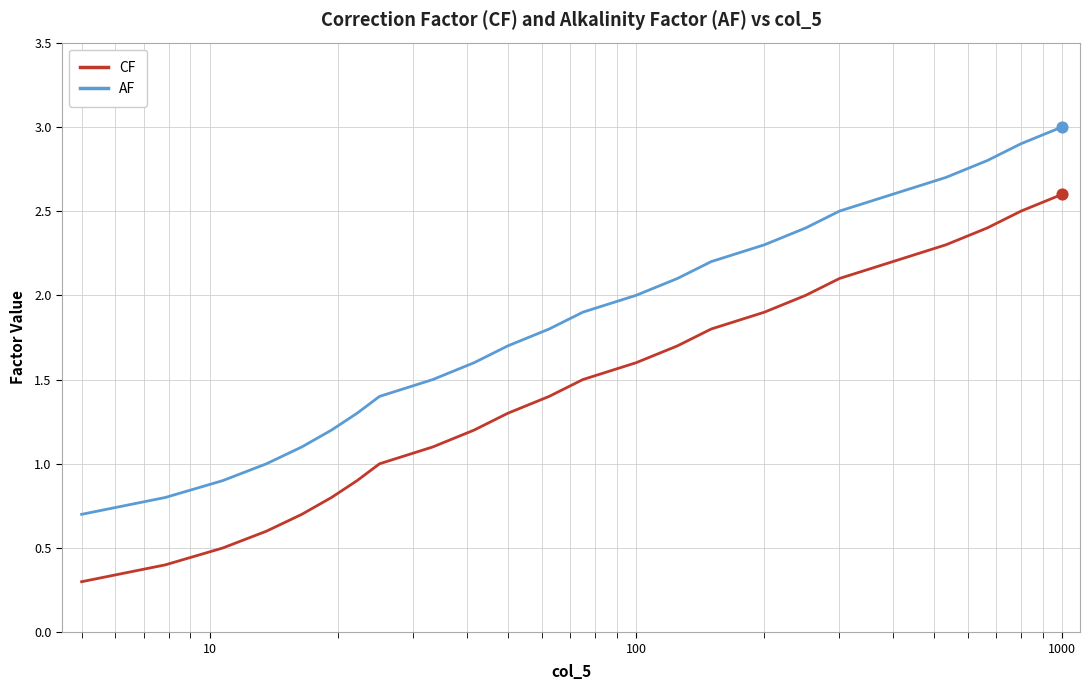

Which series has the largest total across all categories?

AF